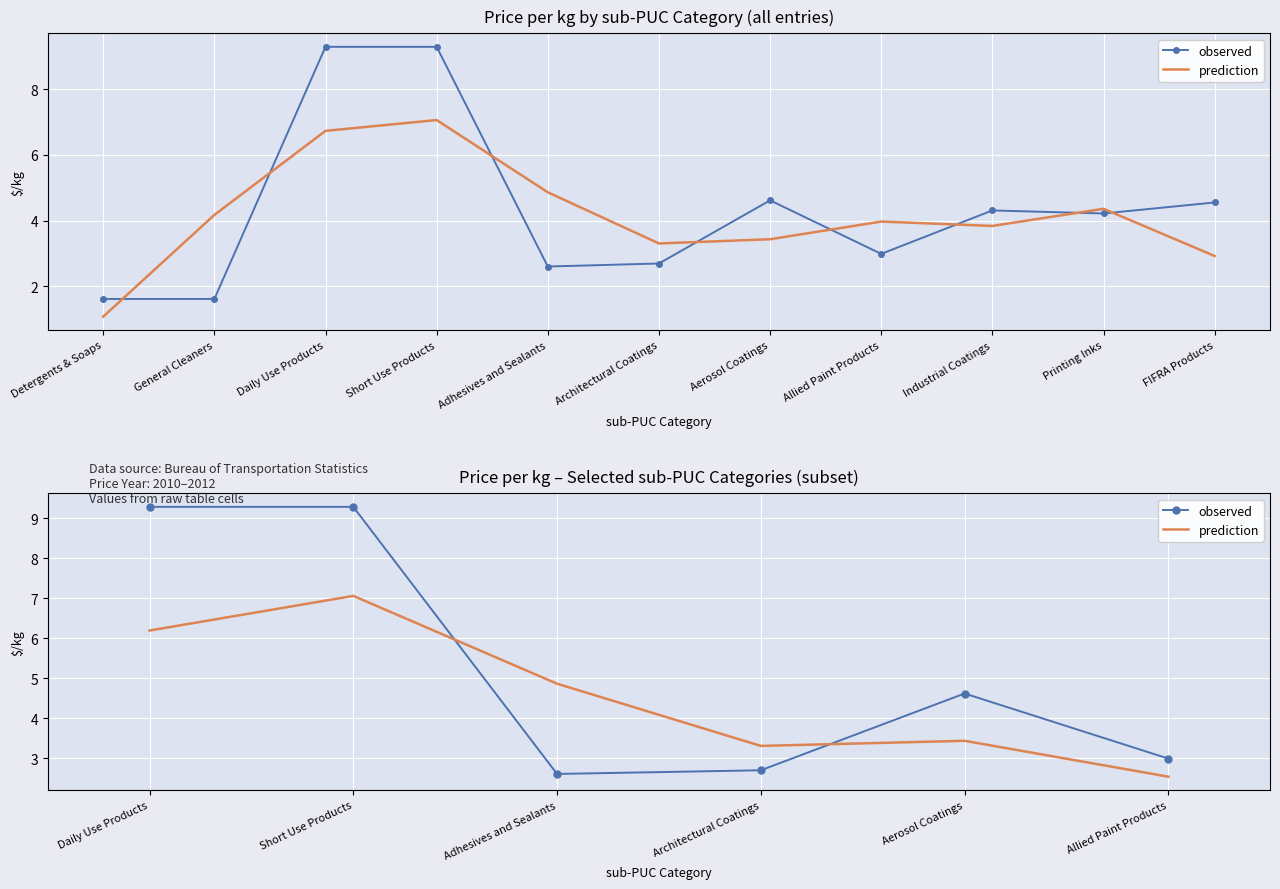

Reading left to right, extract all data points from this chart.

observed: 9.3	9.3	2.6	2.7	4.6	3.0
prediction: 6.2	7.1	4.9	3.3	3.4	2.5